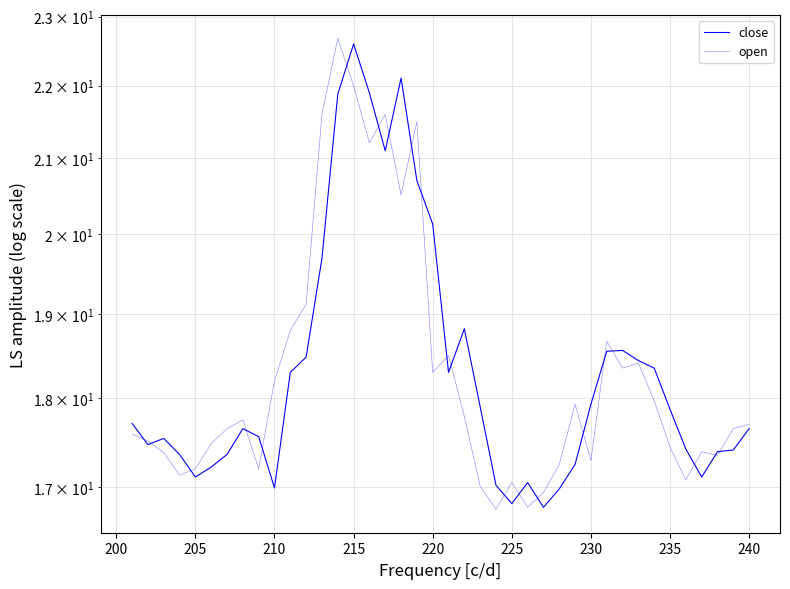

True or false: open has more than 0 interior local peaks.

True